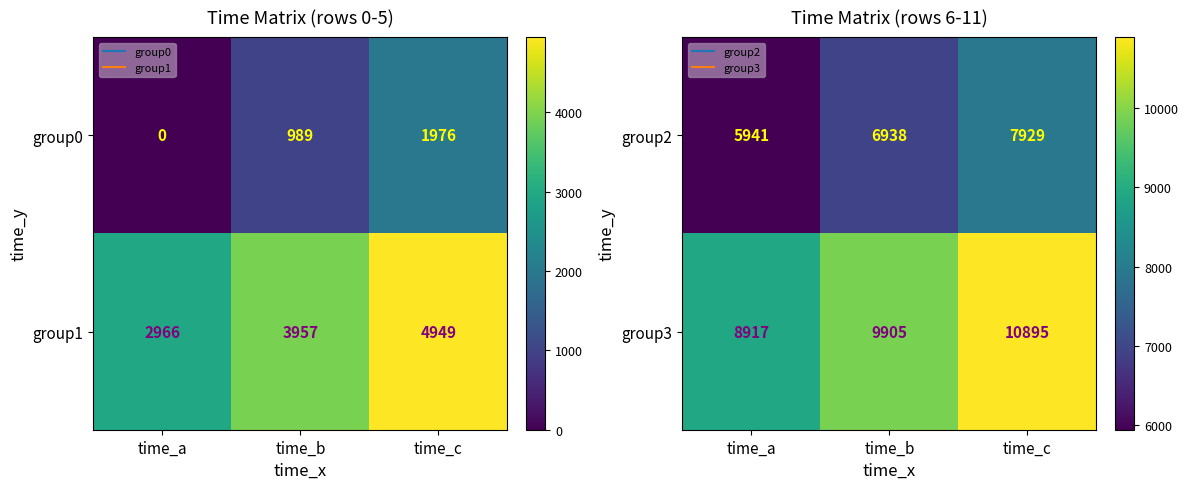

How many data points in group2 are less than 6938?

1